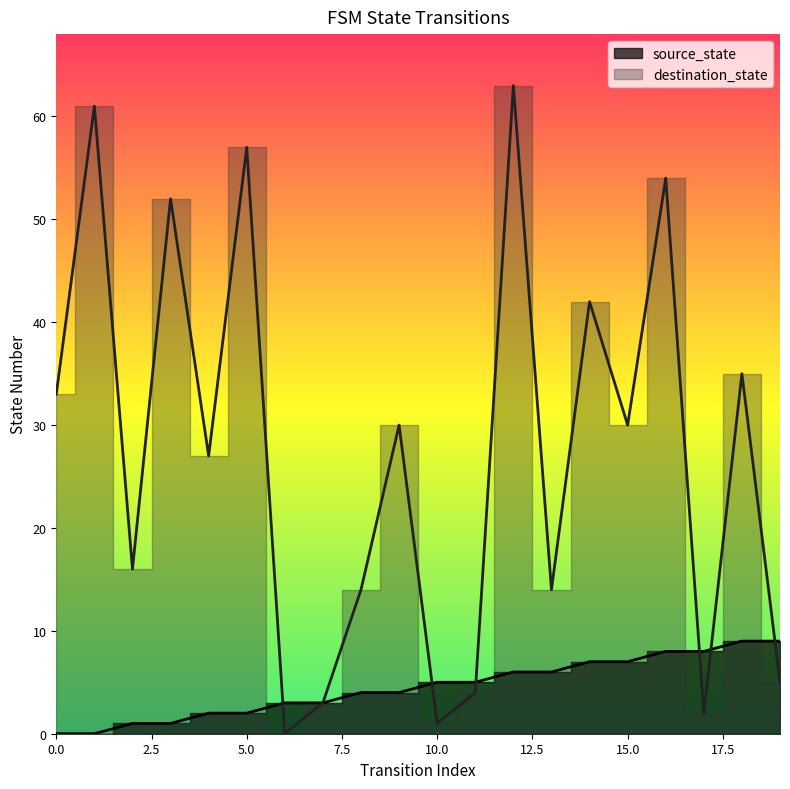

What is the greatest value displayed?

63